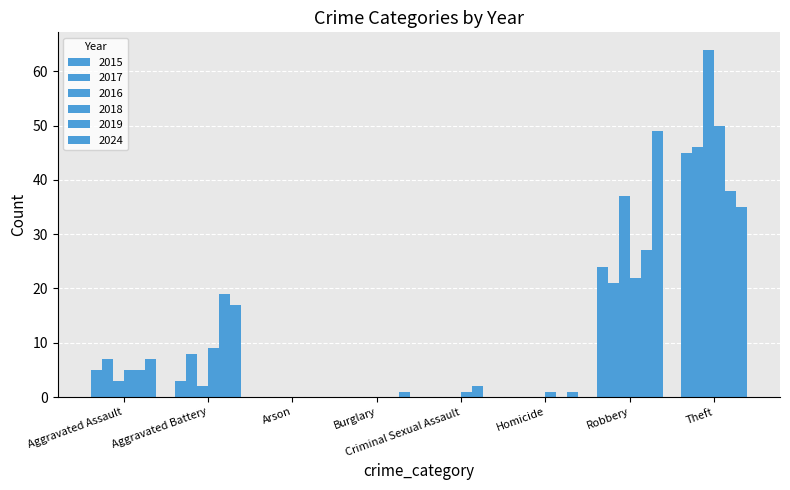

What position from the left is Burglary?

4